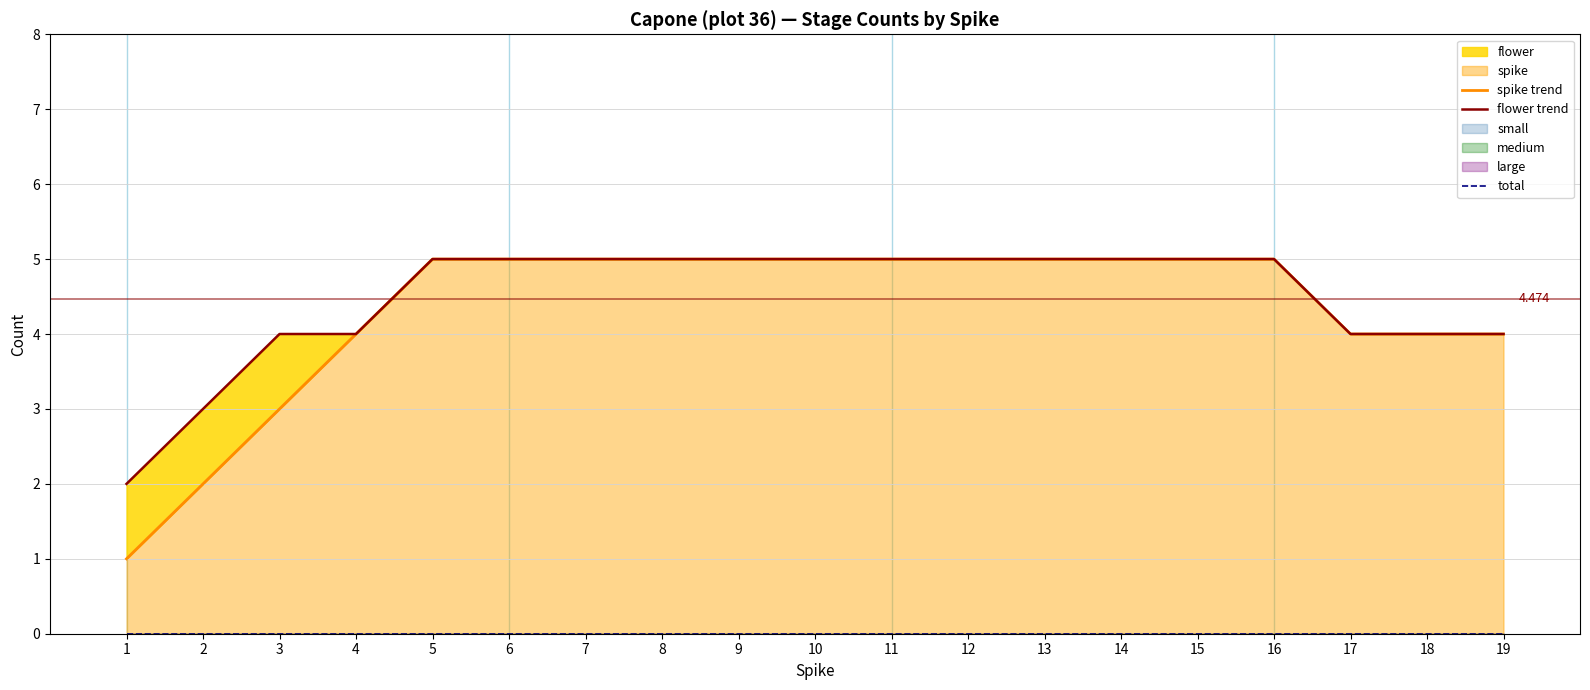

Is it true that spike trend equals 5 at 8?

True